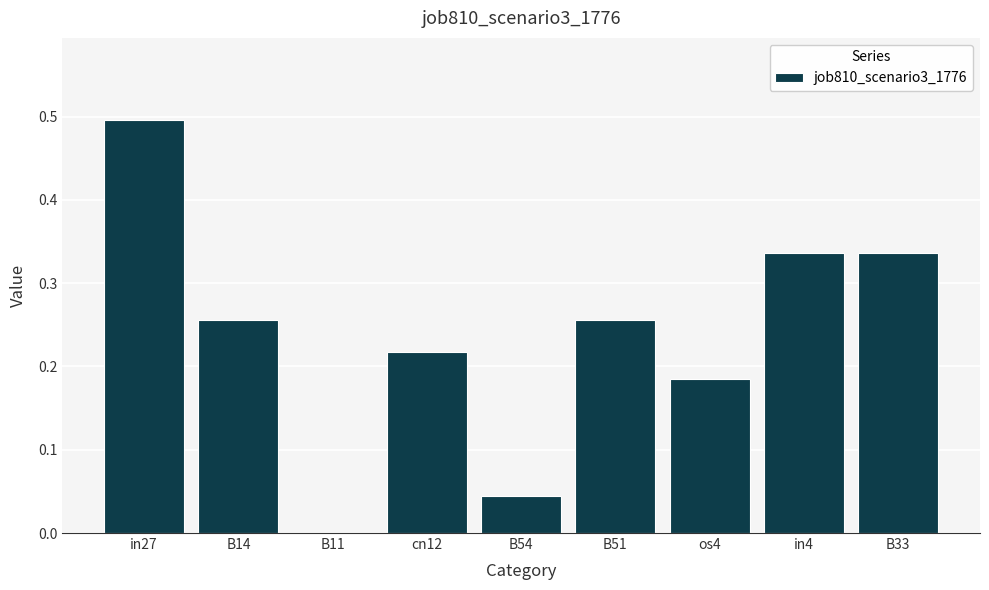

Which has a higher value, B11 or B51?

B51